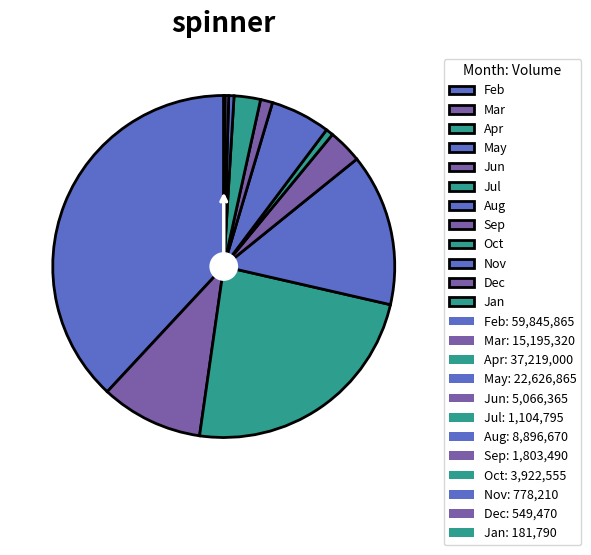

True or false: Jul accounts for 11% of the total.

False